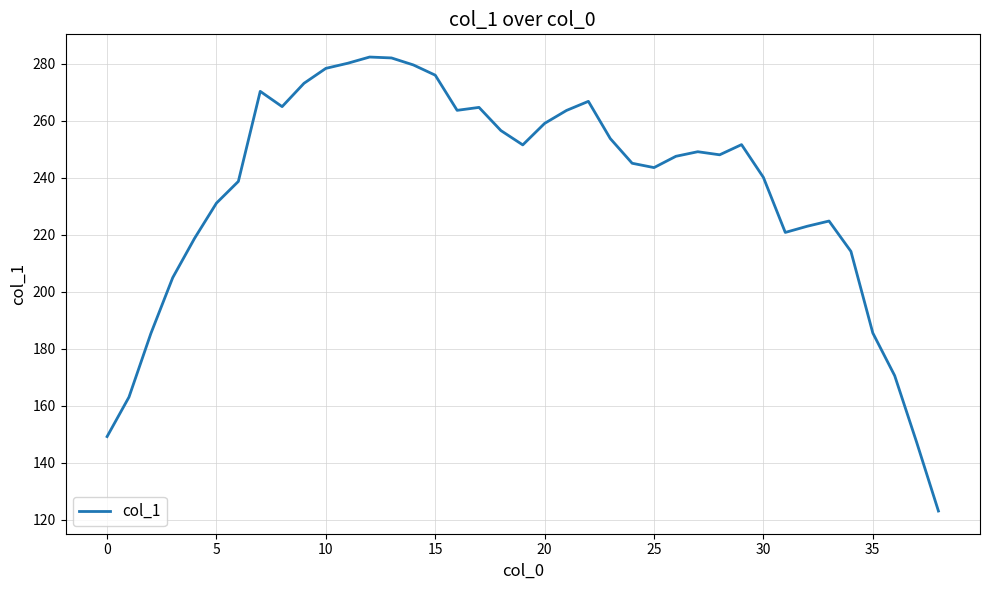

What is the maximum value shown in the chart?

282.4